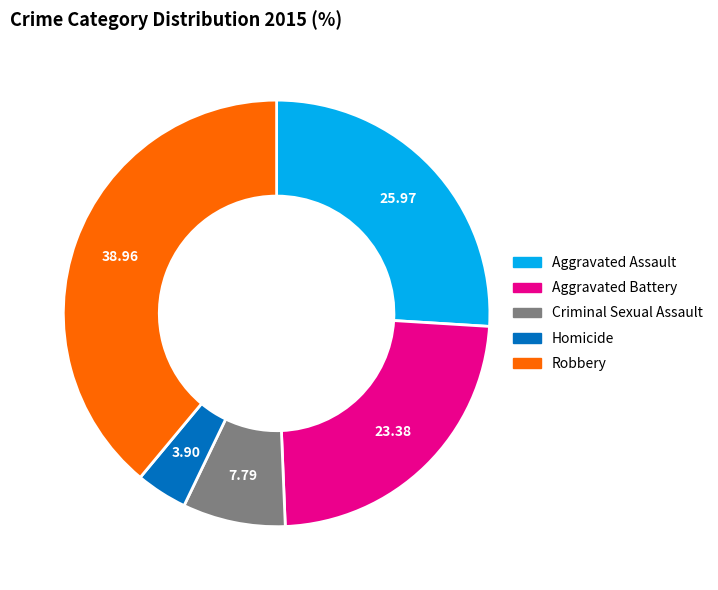

What is the largest slice in the pie chart?

Robbery